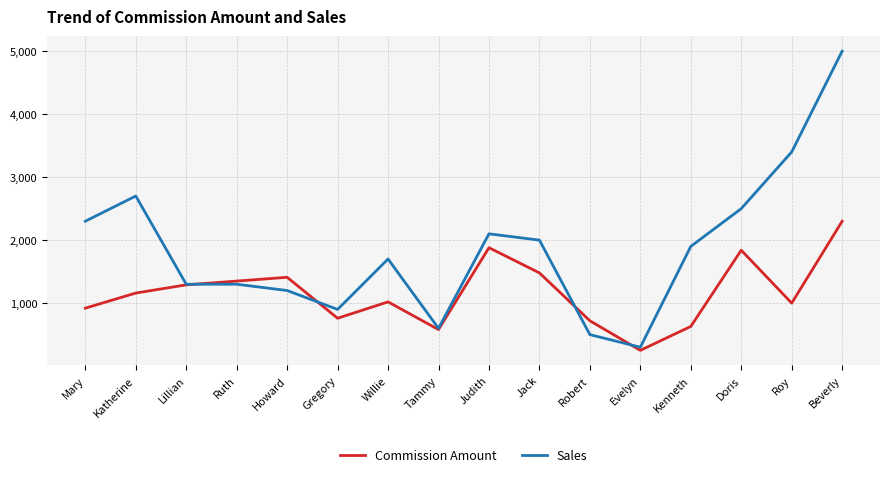

How many lines are shown in the chart?

2